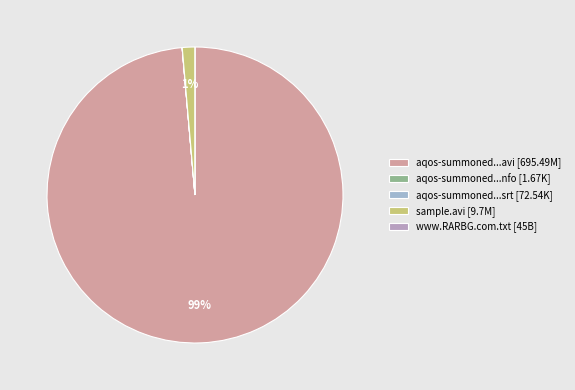

How many slices are in this pie chart?

5